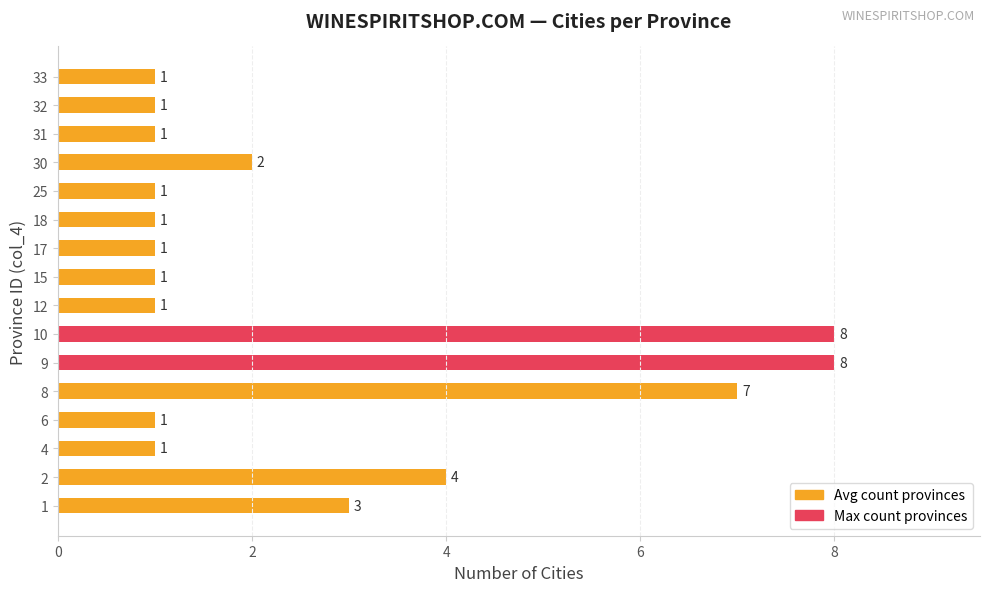

Count the values in the range 1 to 4.

13